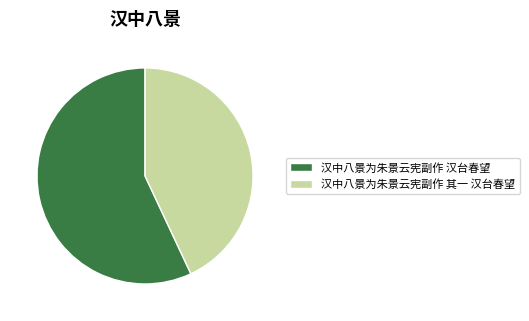

Which slice is the largest?

汉中八景为朱景云宪副作 汉台春望